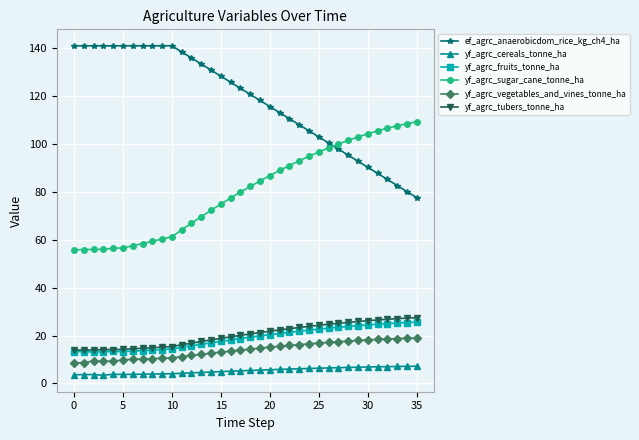

What are all the series names shown in the legend?

ef_agrc_anaerobicdom_rice_kg_ch4_ha, yf_agrc_cereals_tonne_ha, yf_agrc_fruits_tonne_ha, yf_agrc_sugar_cane_tonne_ha, yf_agrc_vegetables_and_vines_tonne_ha, yf_agrc_tubers_tonne_ha